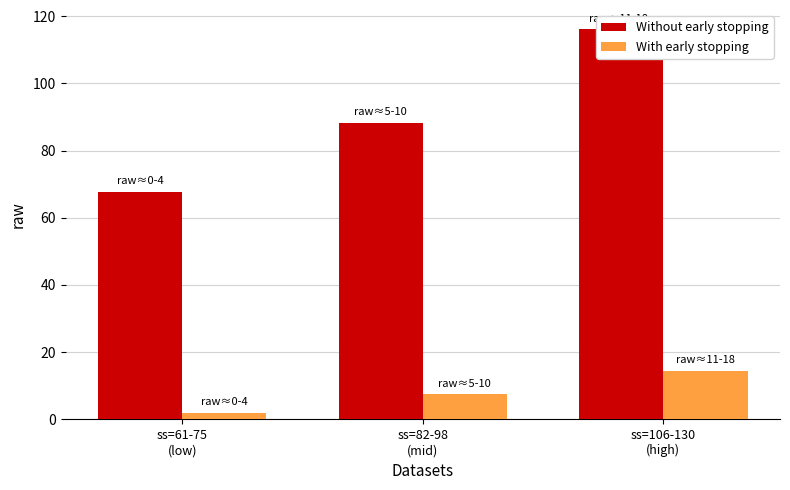

How many data points in With early stopping are above 7?

2